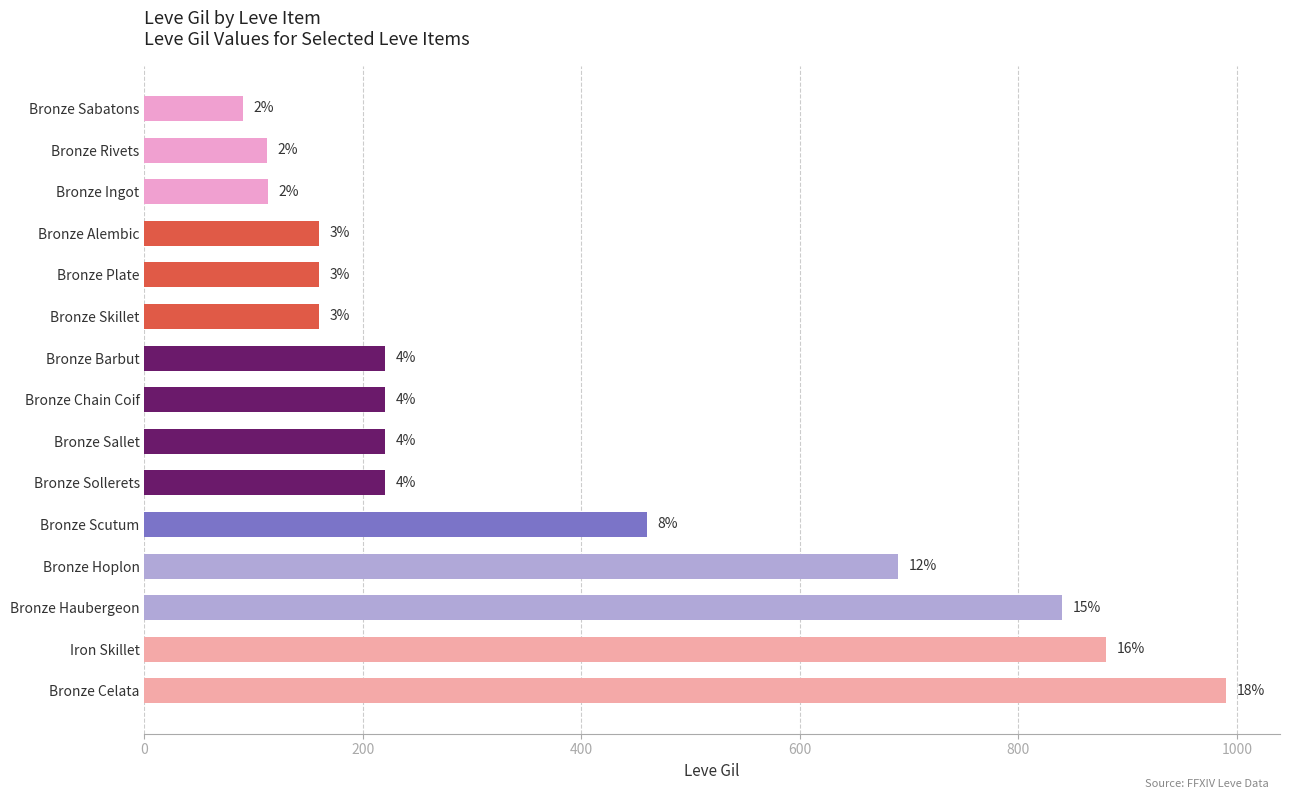

How many bars are there in total?

15